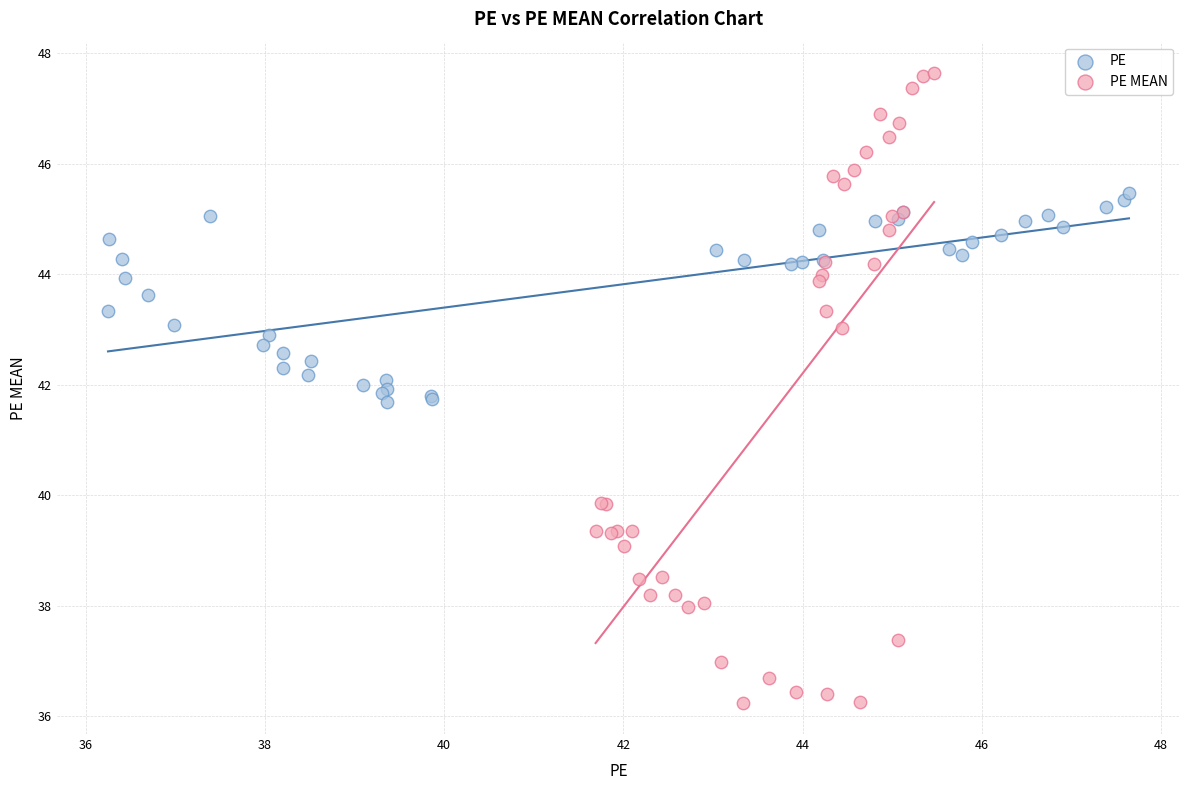

What are all the series names shown in the legend?

PE, PE MEAN